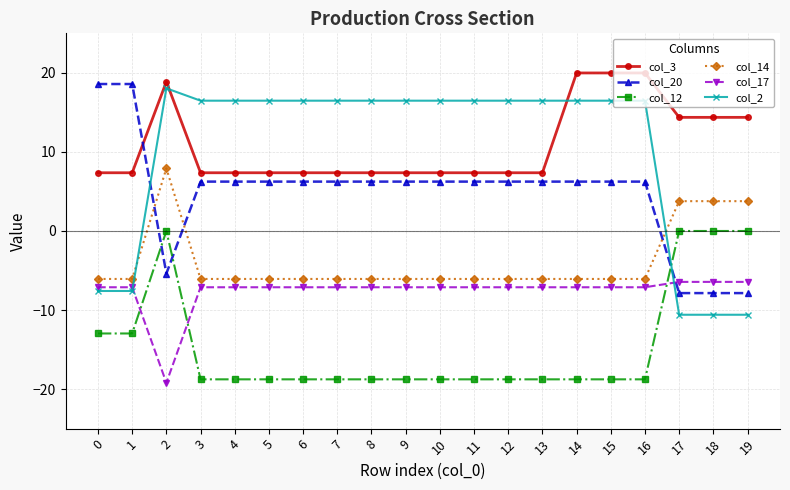

How many lines are shown in the chart?

6